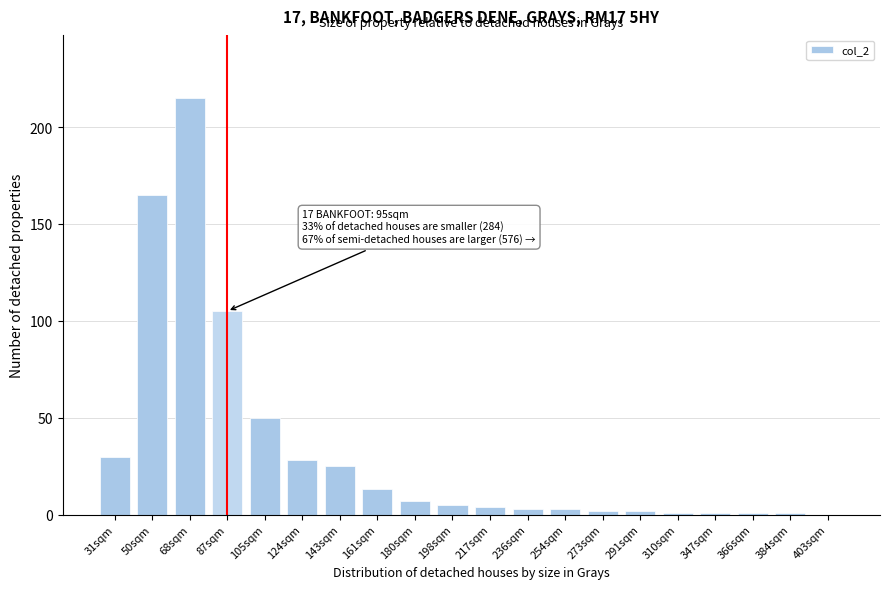

Reading right to left, what are all the values shown in this chart?

403sqm=0	384sqm=1	366sqm=1	347sqm=1	310sqm=1	291sqm=2	273sqm=2	254sqm=3	236sqm=3	217sqm=4	198sqm=5	180sqm=7	161sqm=13	143sqm=25	124sqm=28	105sqm=50	87sqm=105	68sqm=215	50sqm=165	31sqm=30